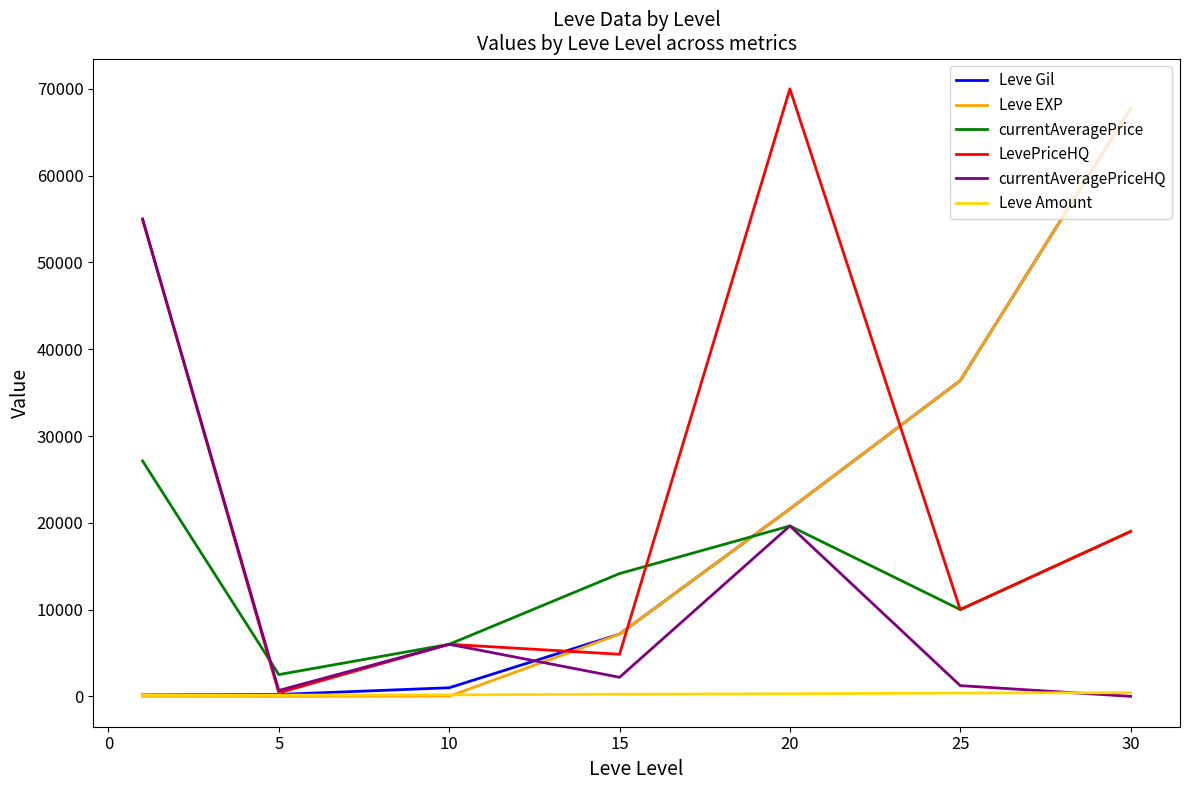

What is the greatest value displayed?

70000